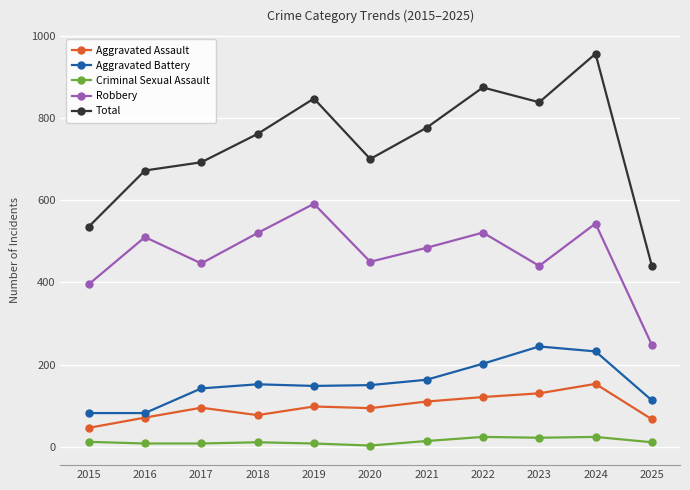

Which series has the largest total across all categories?

Total